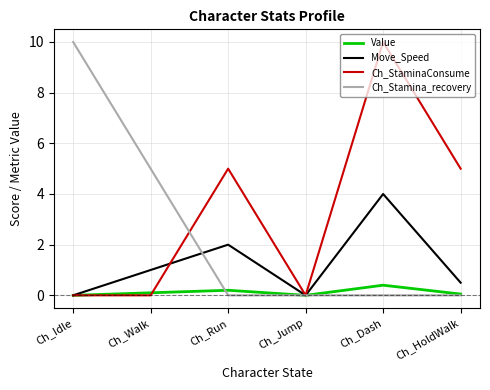

What position from the left is Ch_Jump?

4